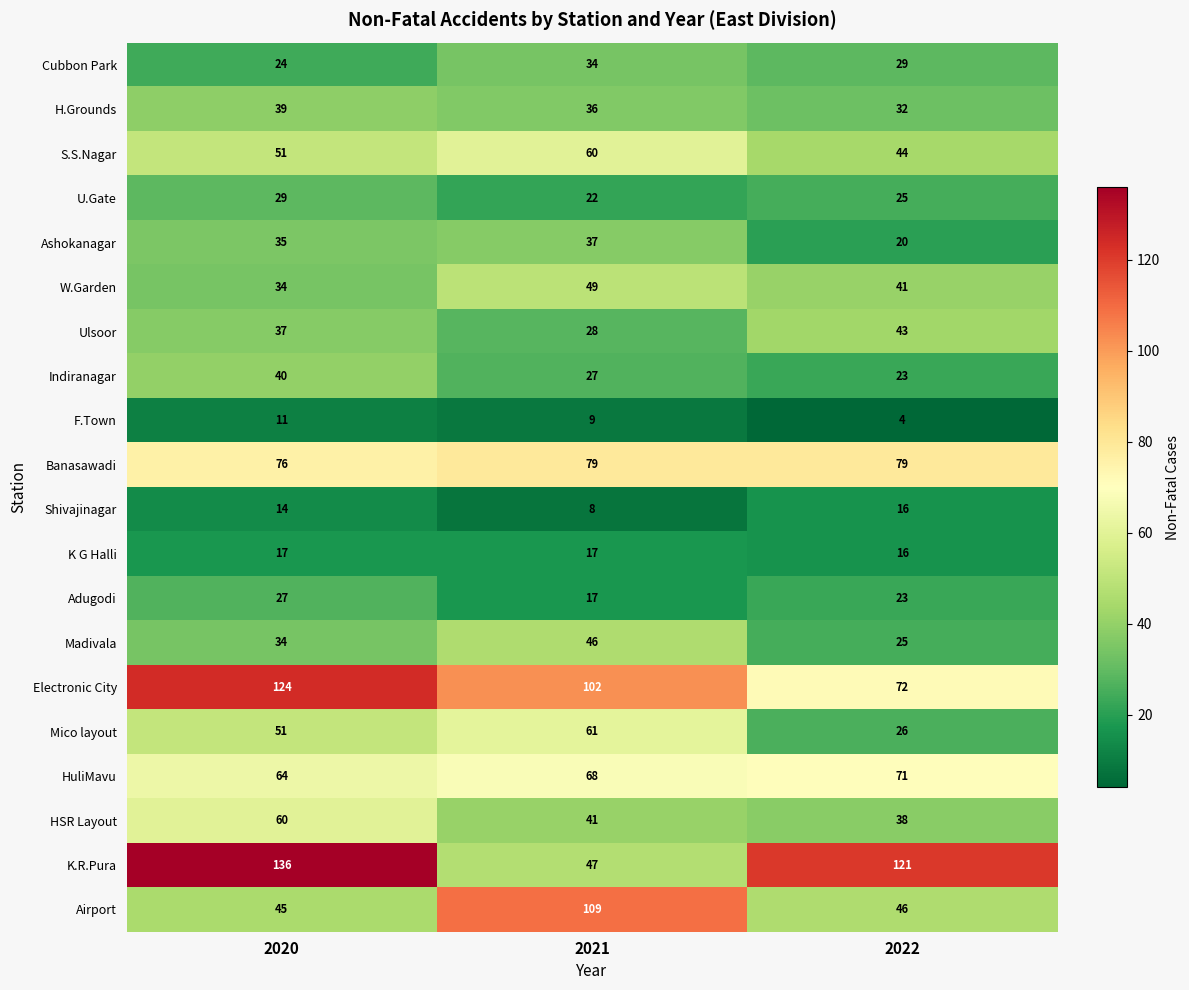

At how many categories does at least one series exceed 33?

3